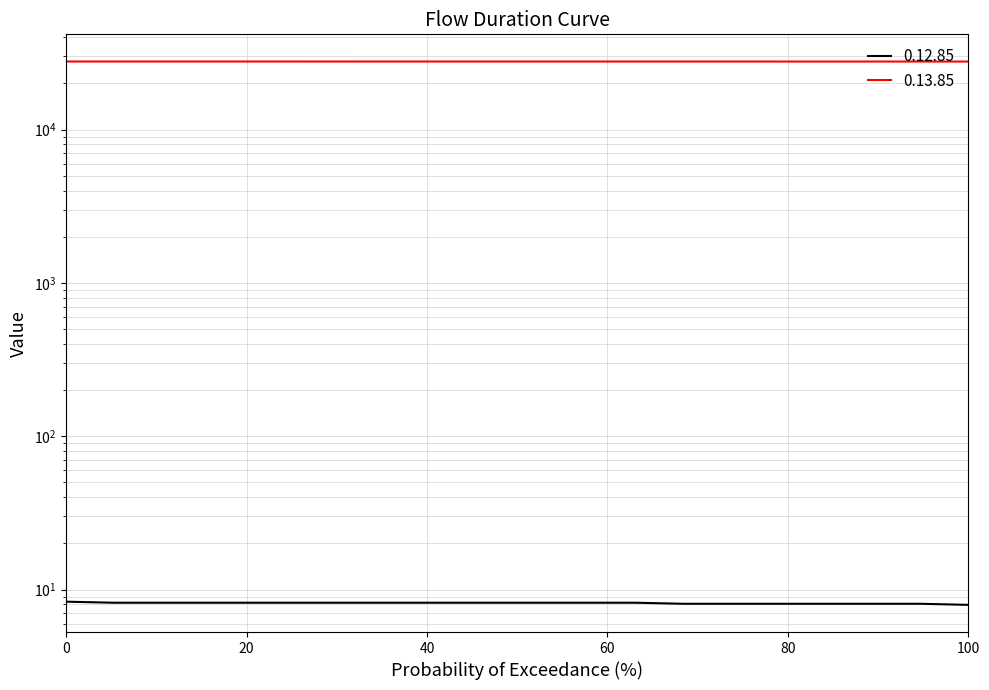

How many data points are above 27788?

10